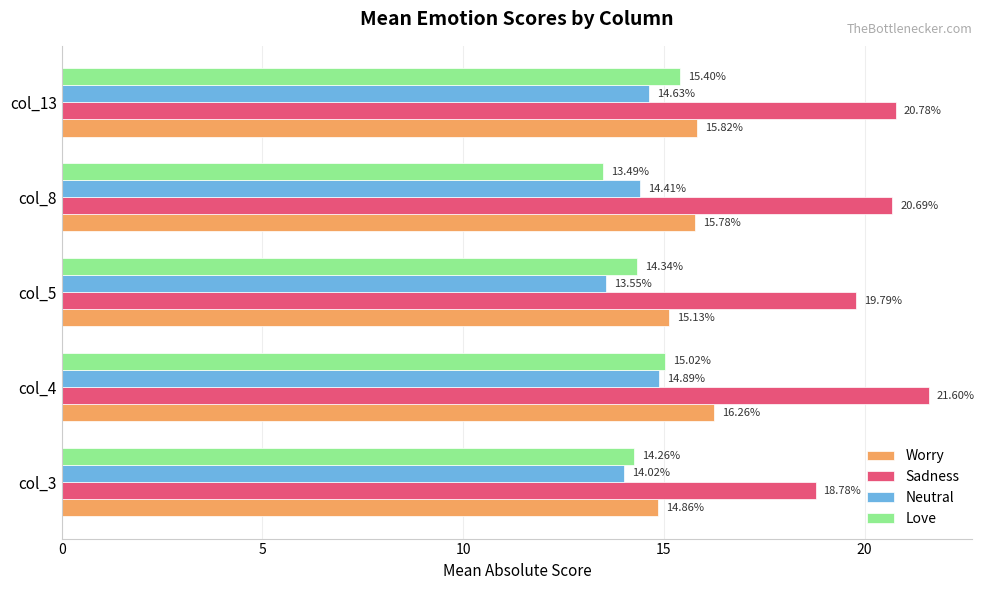

What are all the series names shown in the legend?

Worry, Sadness, Neutral, Love